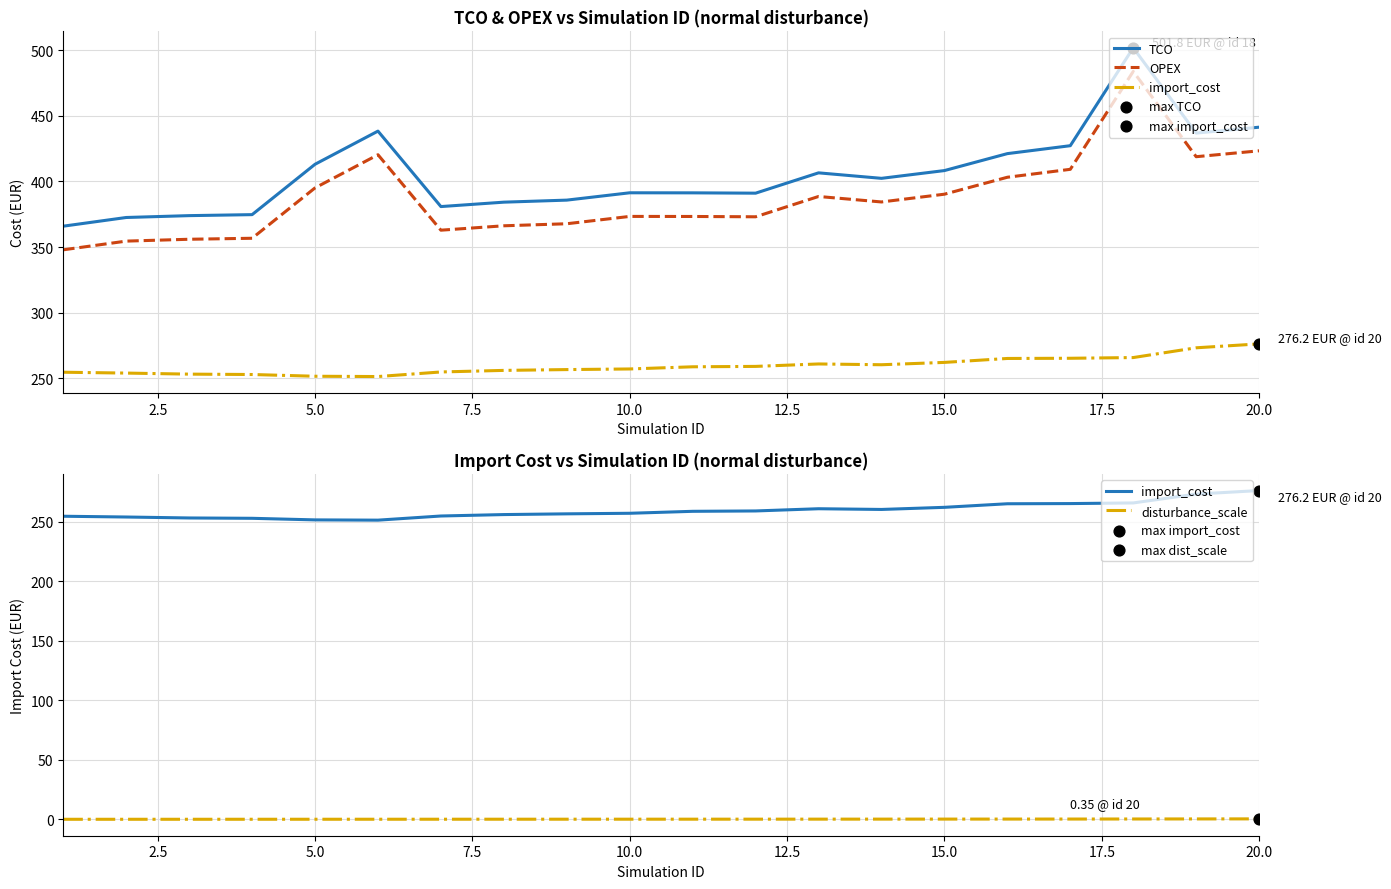

Which series has the largest Y range (max minus min)?

TCO